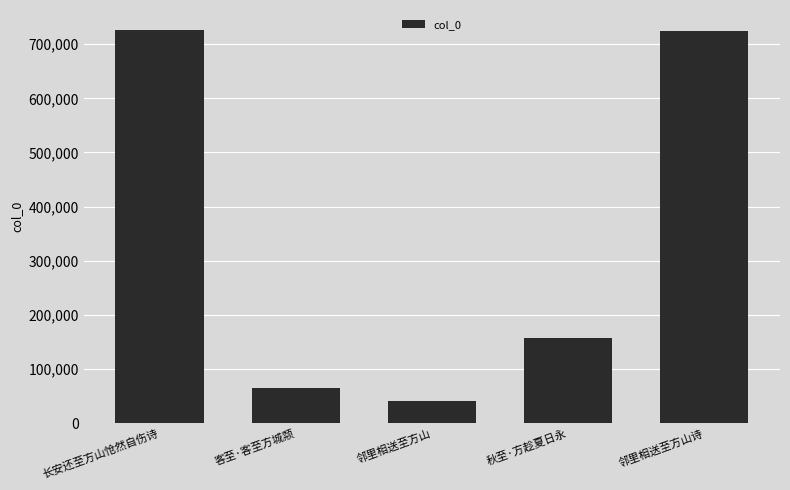

What is the greatest value displayed?

726712